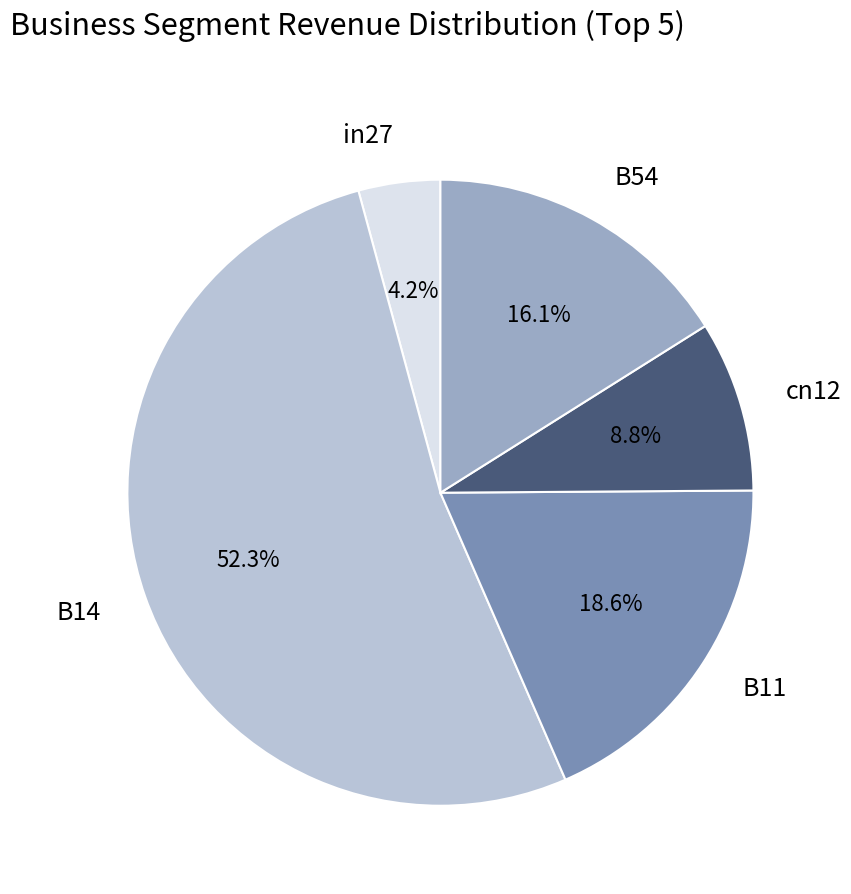

What percentage do B54 and cn12 together represent?

24.9%